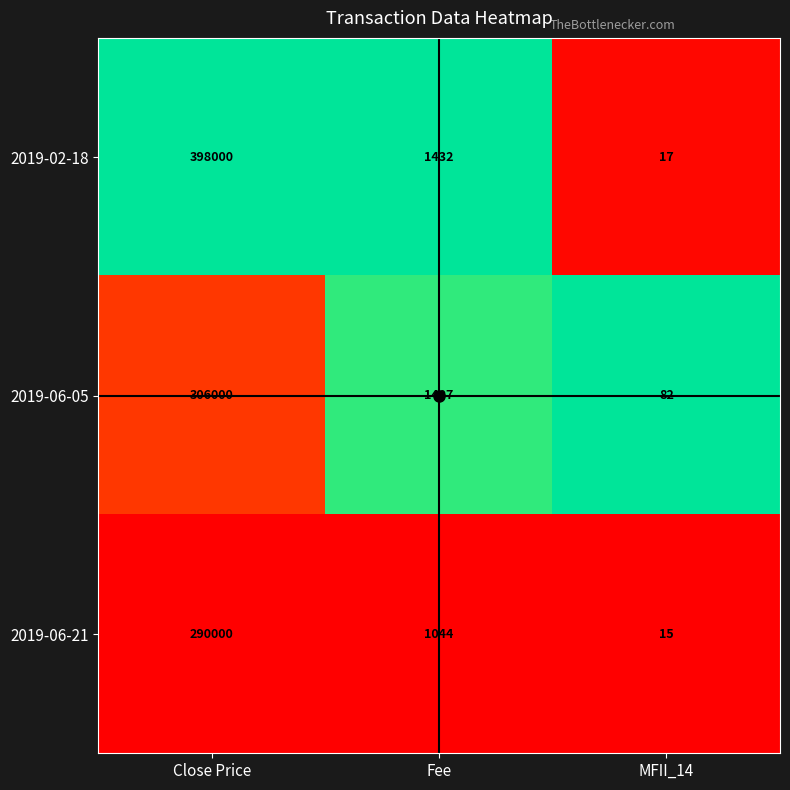

How many distinct data groups are displayed?

3